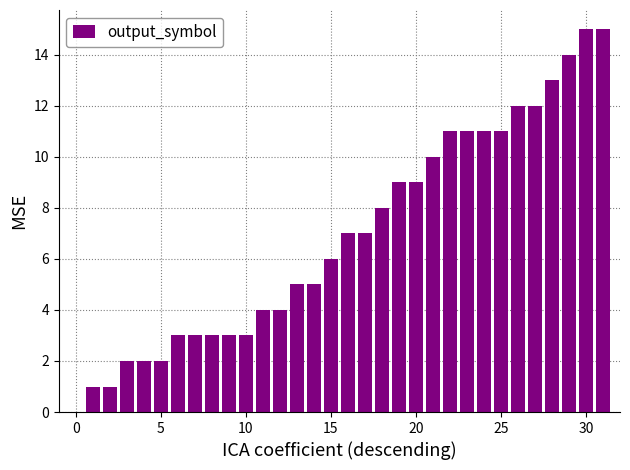

Are the bars grouped side by side (vs. stacked)?

No